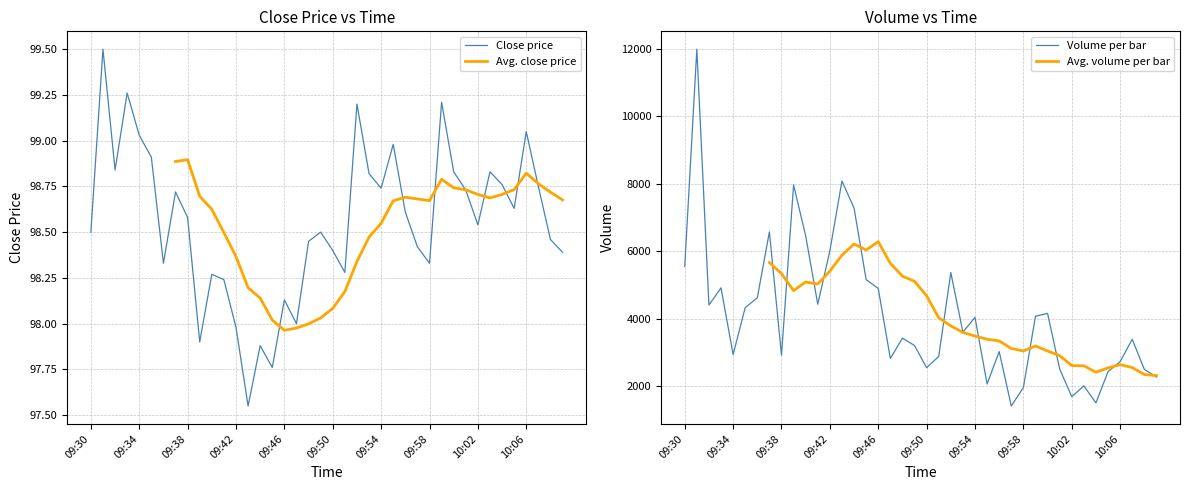

What is the maximum value for Close price?

99.5